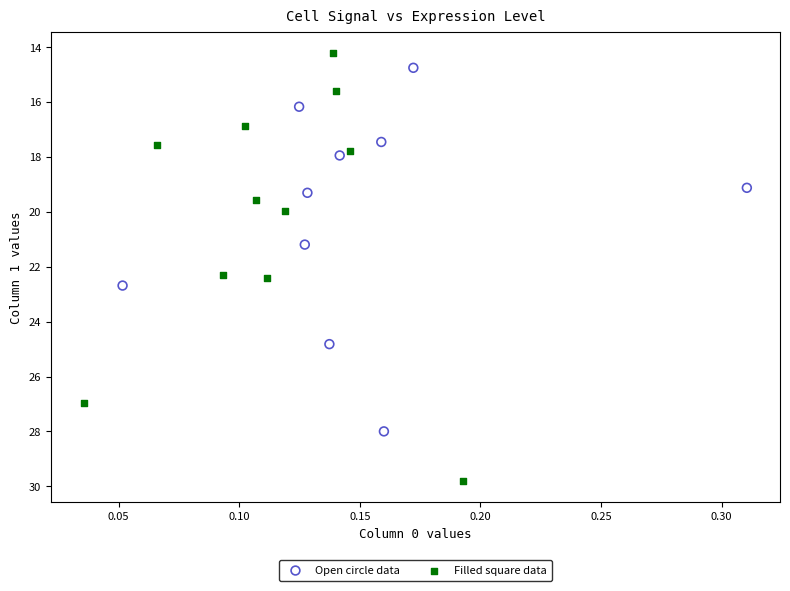

Which series contains the highest Y value?

Filled square data